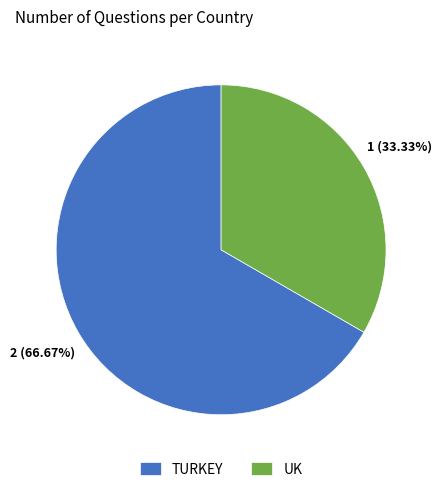

To the nearest percent, what is the difference between the UK and TURKEY slice percentages?

33%